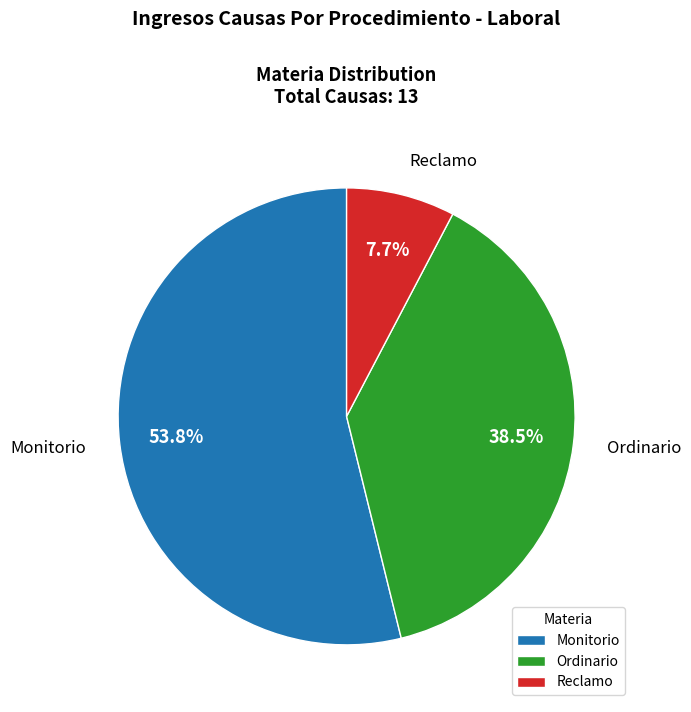

Approximately how many times larger is the value at Ordinario compared to Reclamo?

5.0